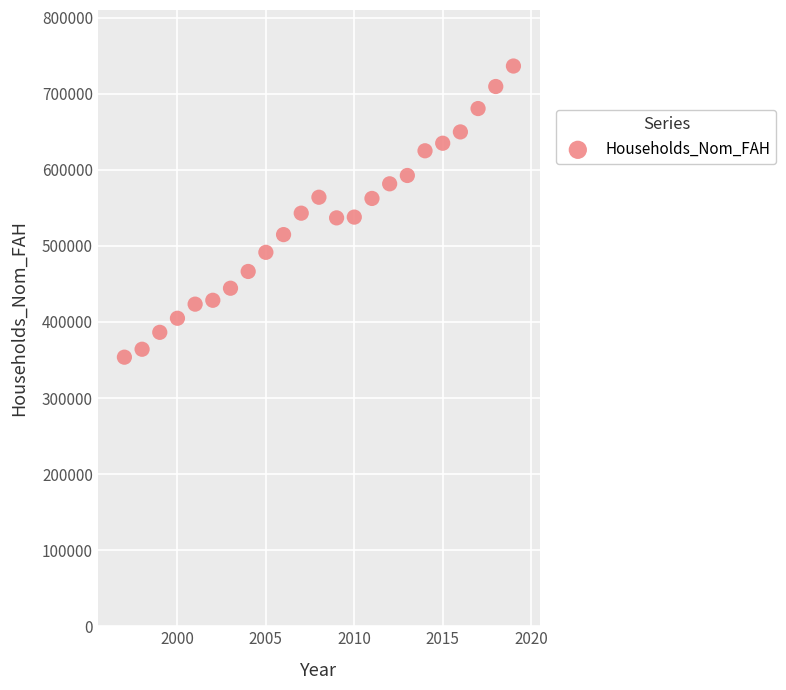

What is the range of Y values (max minus min)?

382674.5